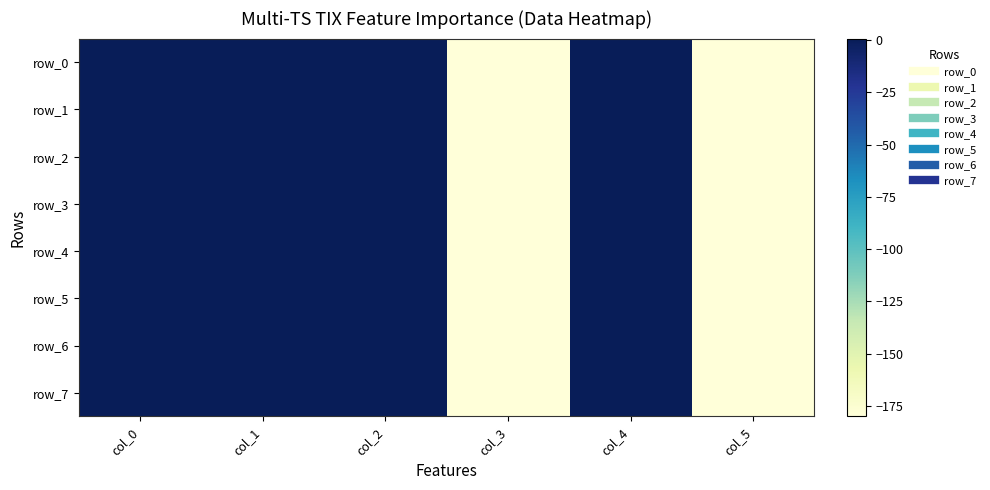

Which series changed the most between col_2 and col_5?

row_0